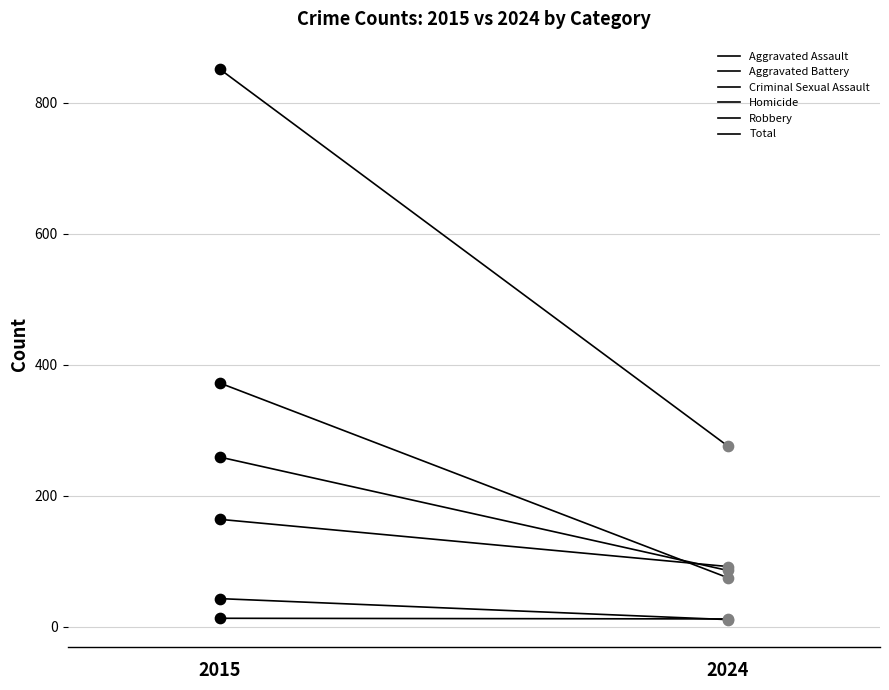

Which series has the largest total across all categories?

Total